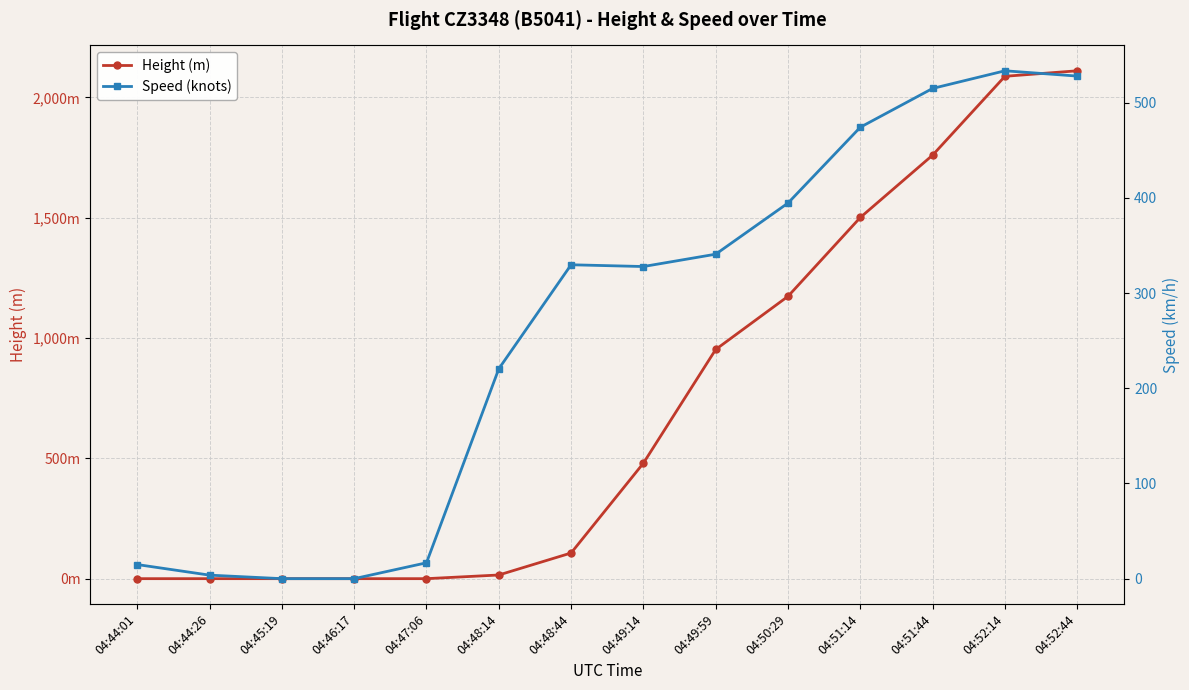

What is the highest value of the Speed (knots) series?

533.4